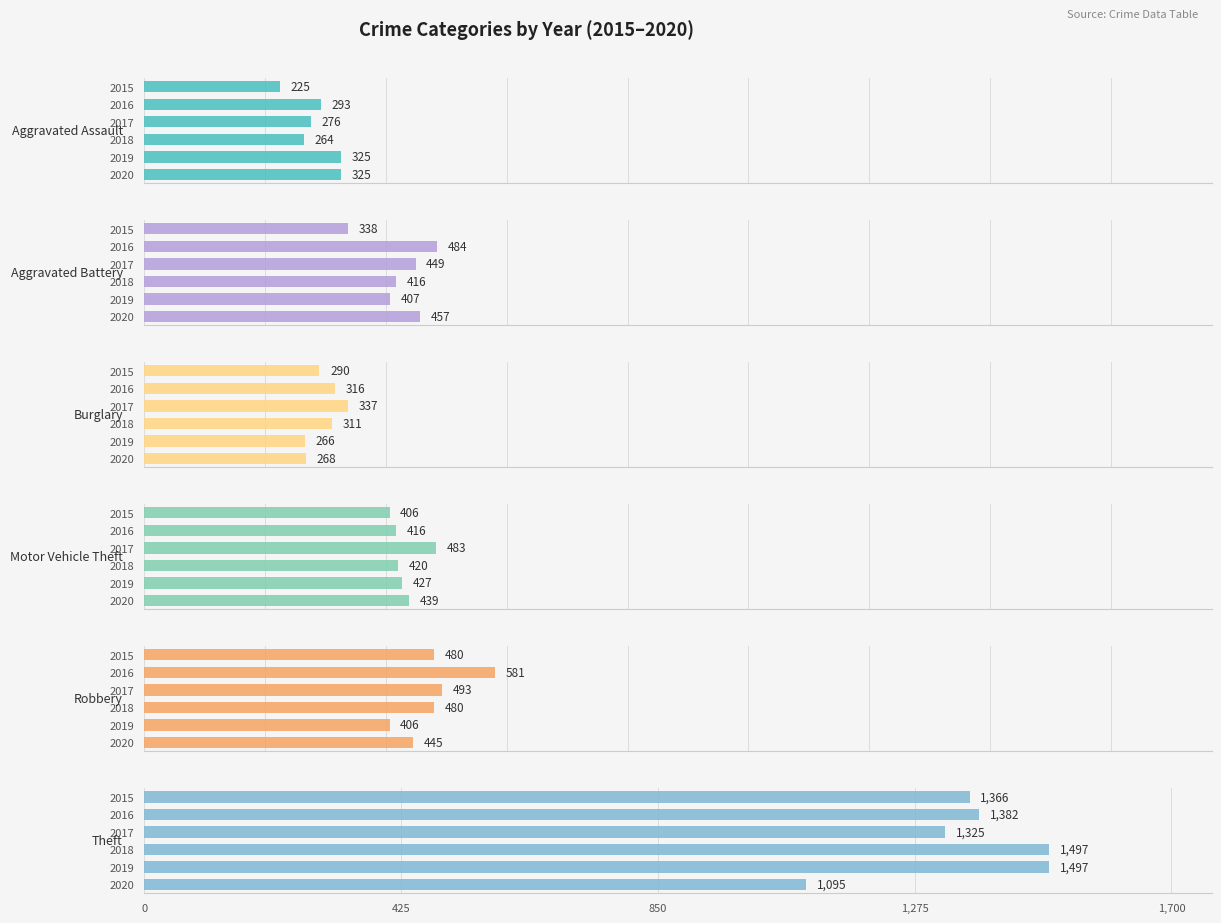

What is the value of the Aggravated Assault bar at the 5th from the left?

325